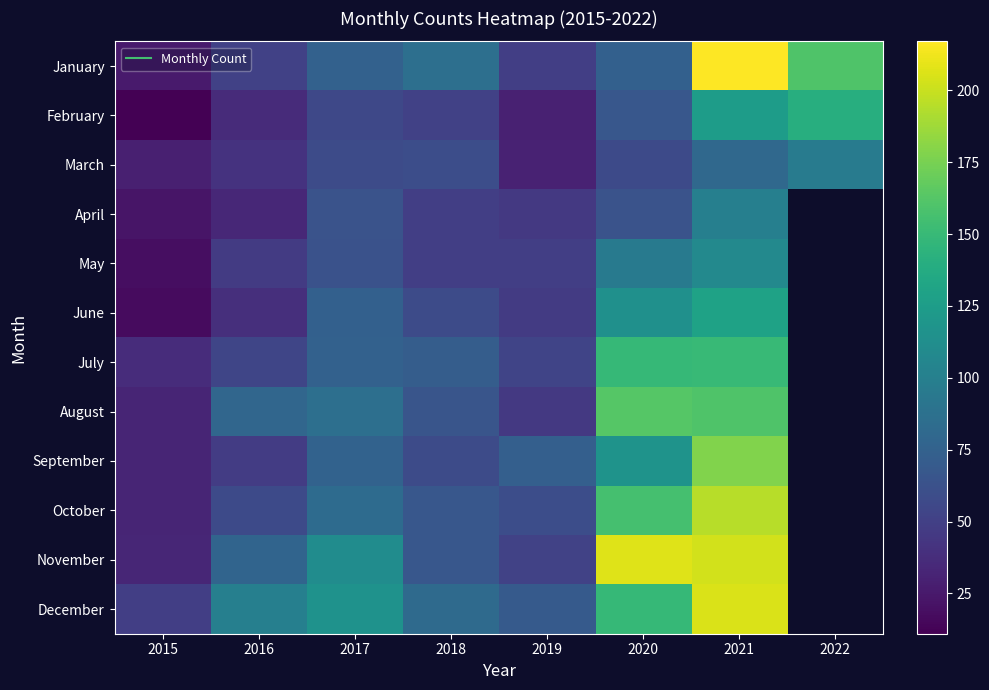

What is the difference between the highest and lowest values at 2017?

60.0